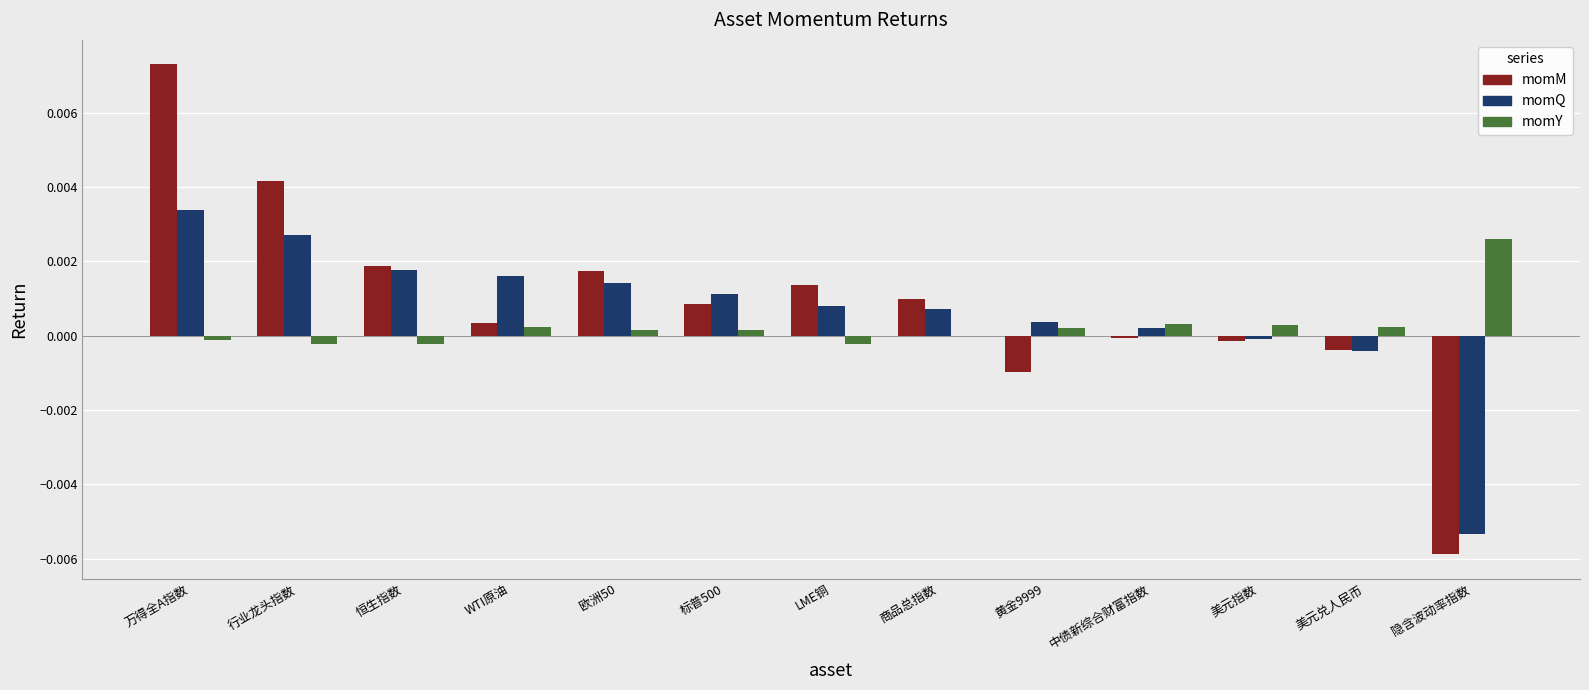

At which category does the chart reach its peak across all series?

万得全A指数